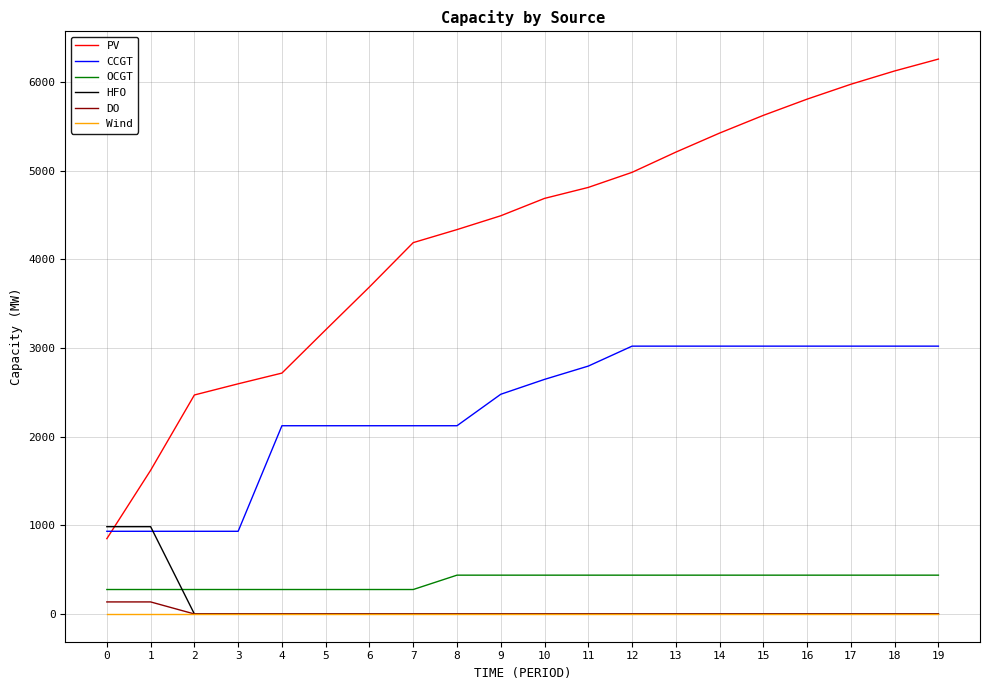

Is this an area chart (filled region under the line)?

No